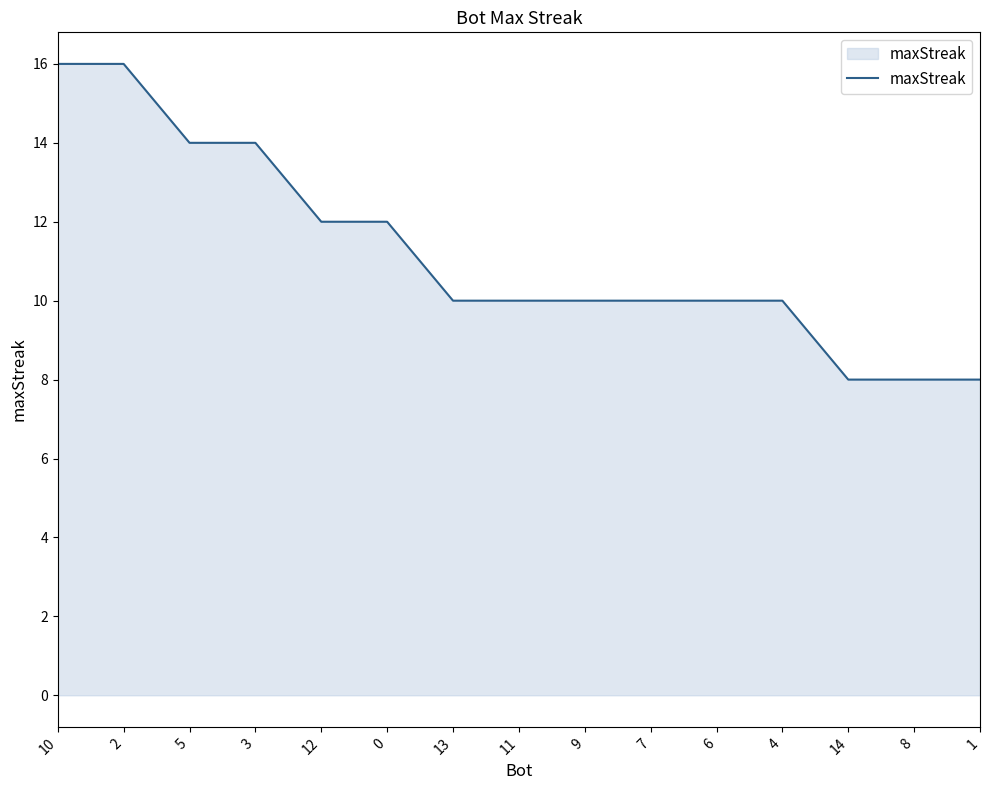

What is the sum of the values at 8 and 12?

20